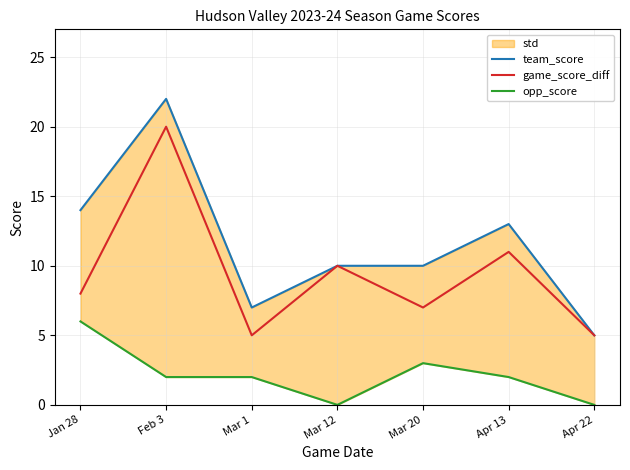

Reading left to right, transcribe all the data shown in this chart.

team_score: 14	22	7	10	10	13	5
game_score_diff: 8	20	5	10	7	11	5
opp_score: 6	2	2	0	3	2	0